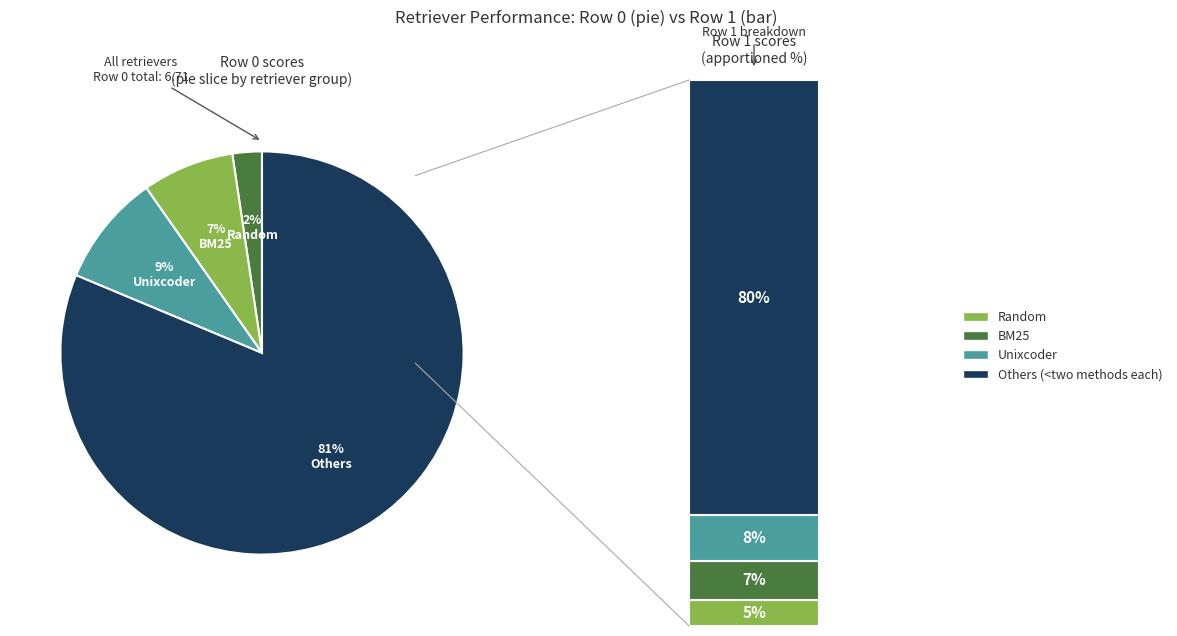

To the nearest percent, what portion does Random represent?

7%